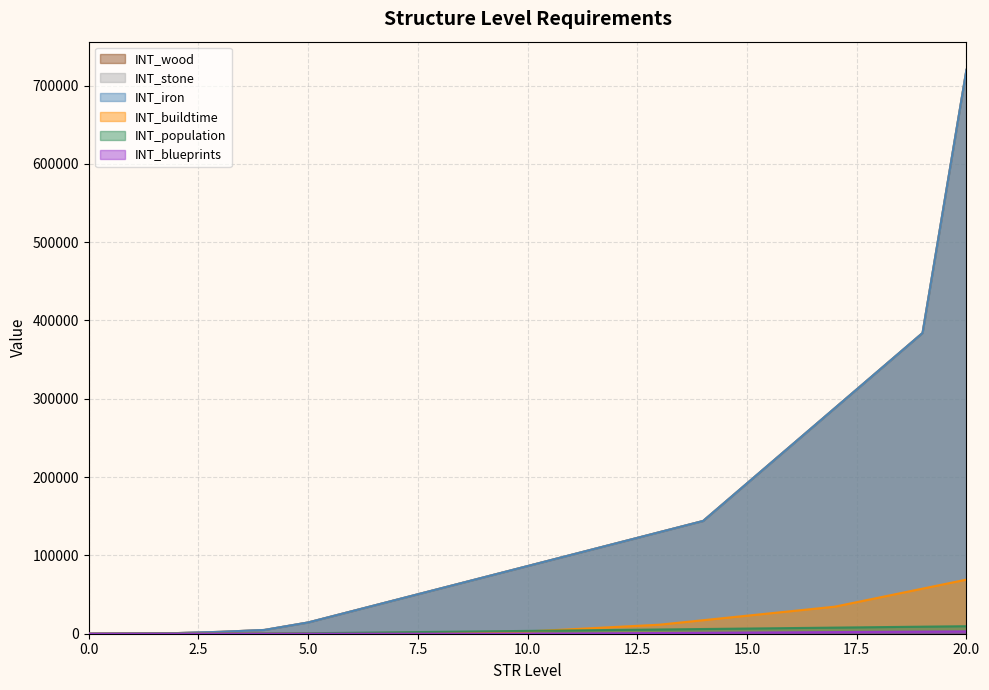

How many values in the INT_population series exceed 3600?

10